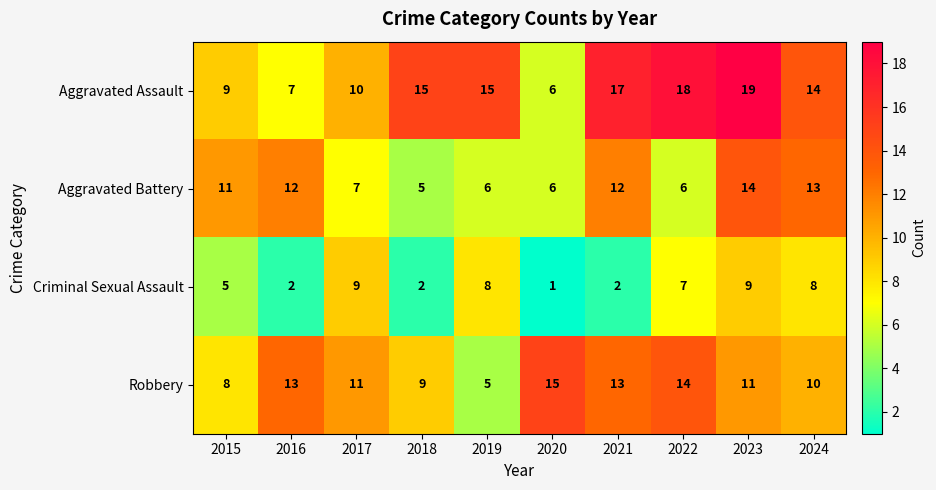

What is the lowest value of the Aggravated Assault series?

6